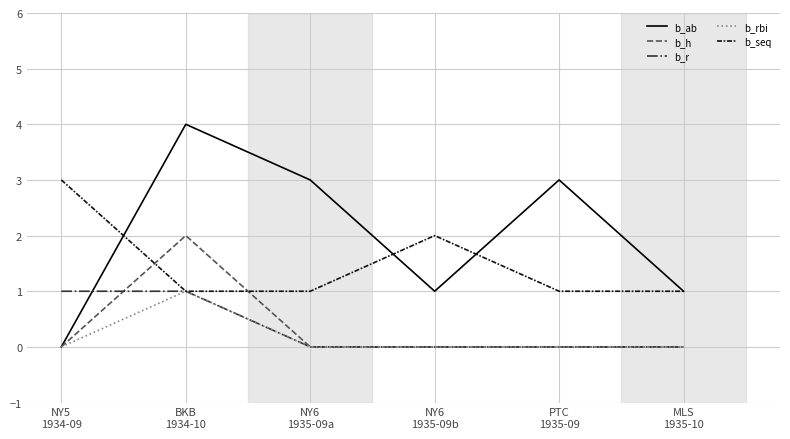

How many b_h values are between 0 and 1?

5